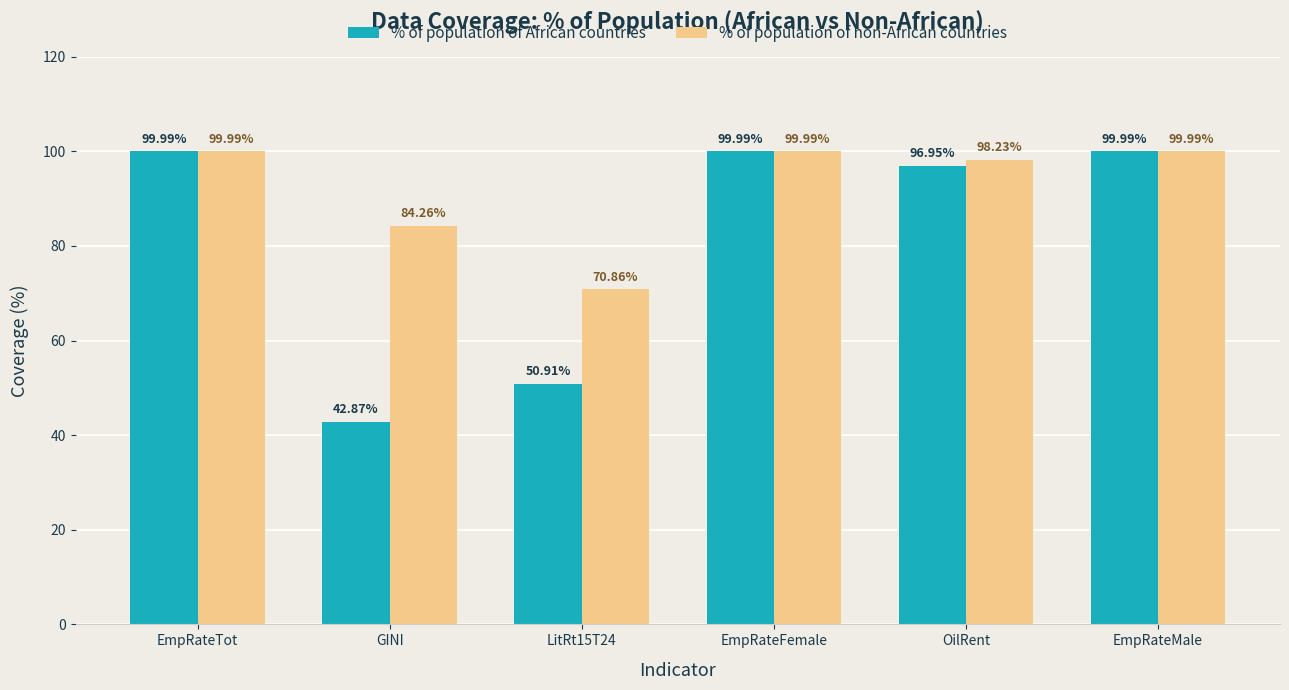

At which label does % of population of African countries first exceed 99?

EmpRateTot